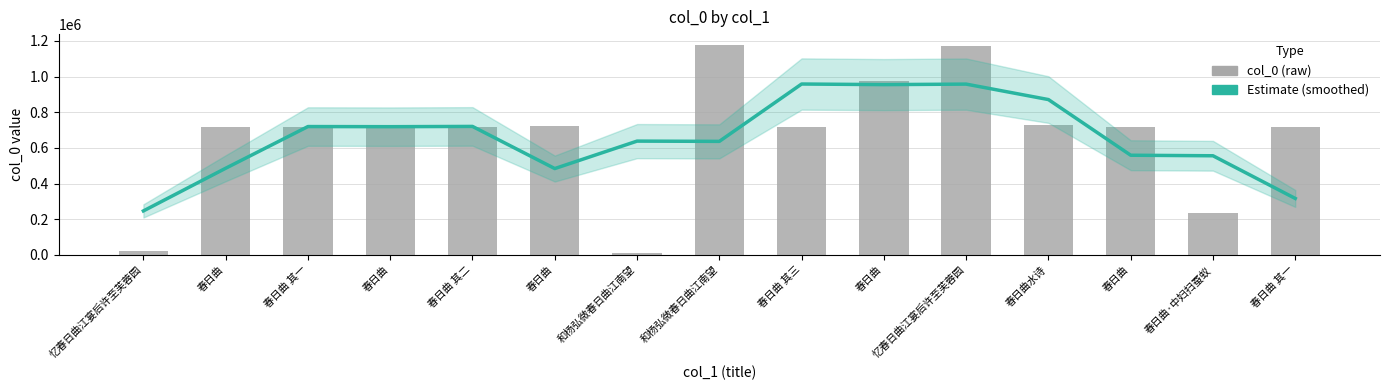

Read the col_0 value at 春日曲.

718059.0